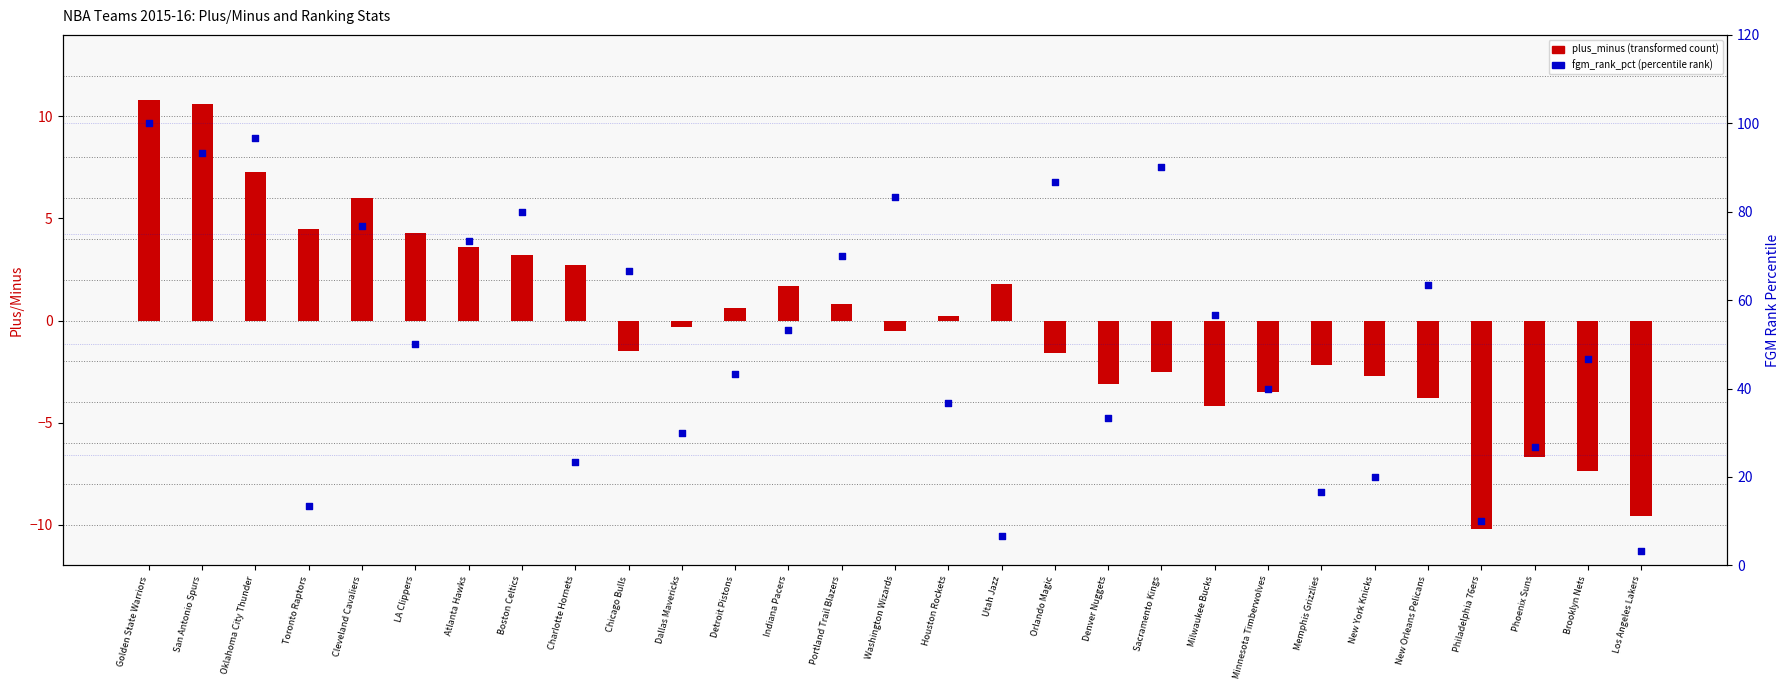

Is the value of fgm_rank_pct at Philadelphia 76ers greater than the value of plus_minus at LA Clippers?

Yes